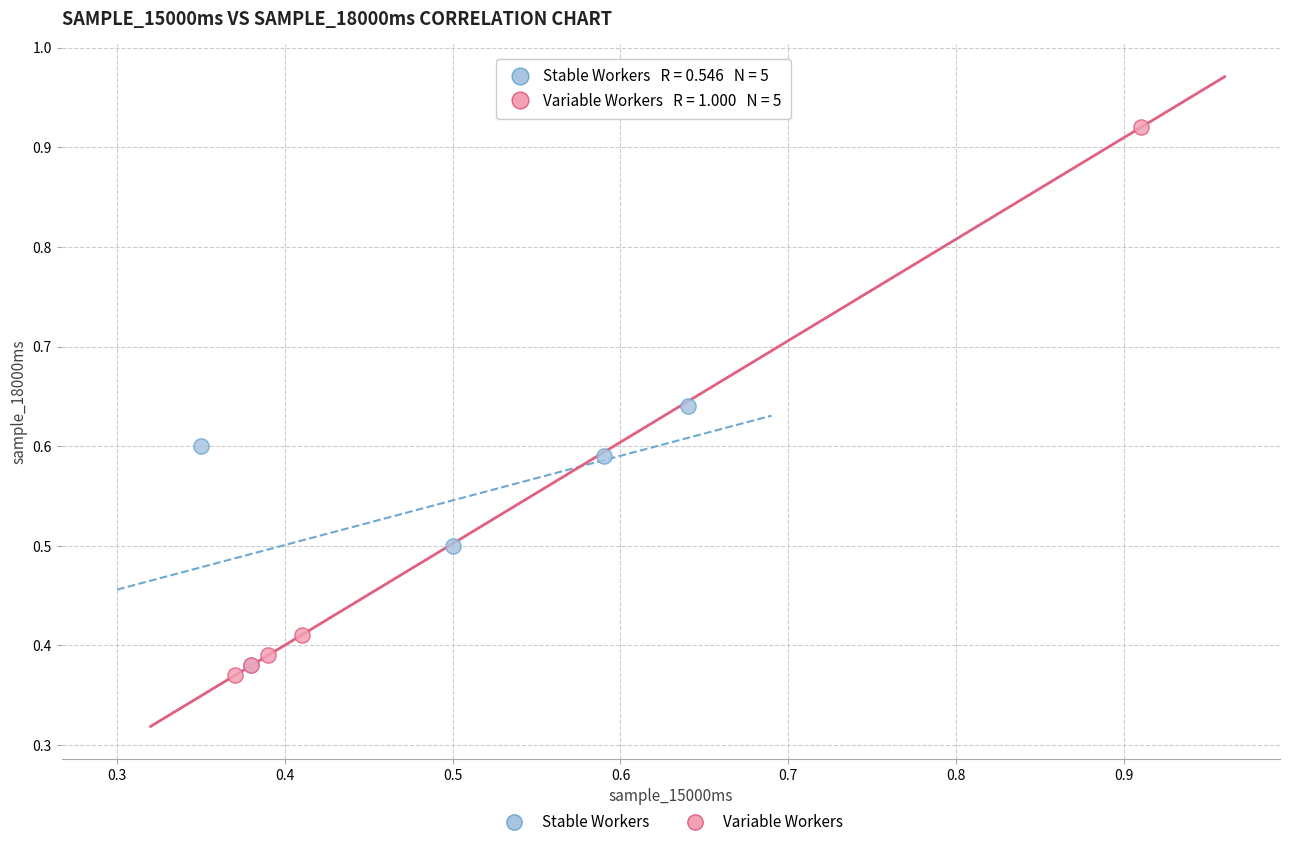

Which series contains the lowest Y value?

Variable Workers